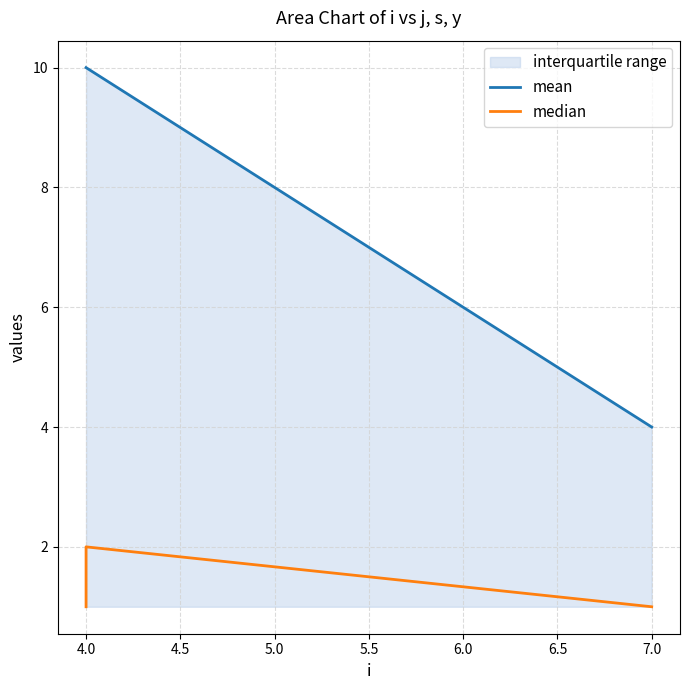

Reading right to left, what are all the values shown in this chart?

mean: 4	10	10
median: 1	2	1